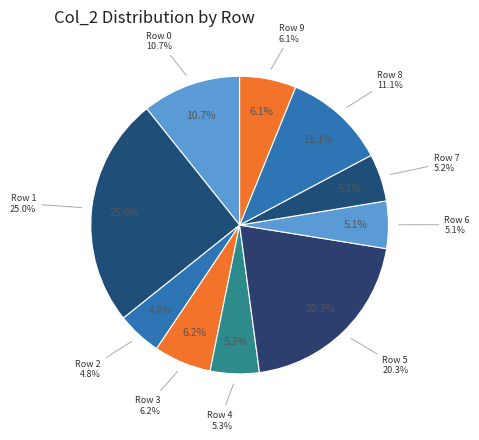

Rank the categories by value from highest to lowest.

1, 5, 8, 0, 3, 9, 4, 7, 6, 2